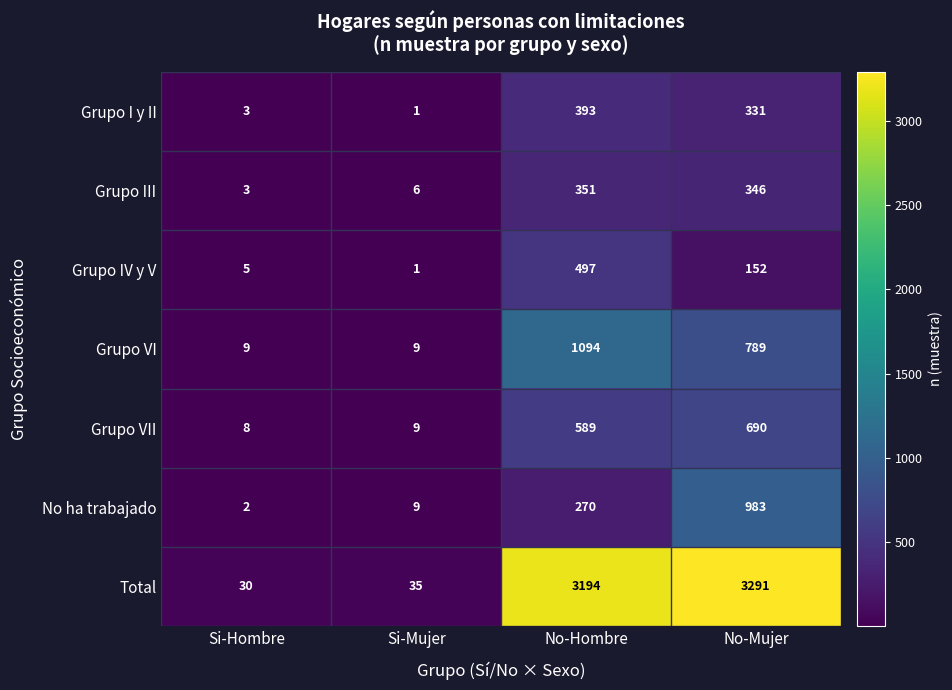

Which series has the largest range (max minus min)?

Total